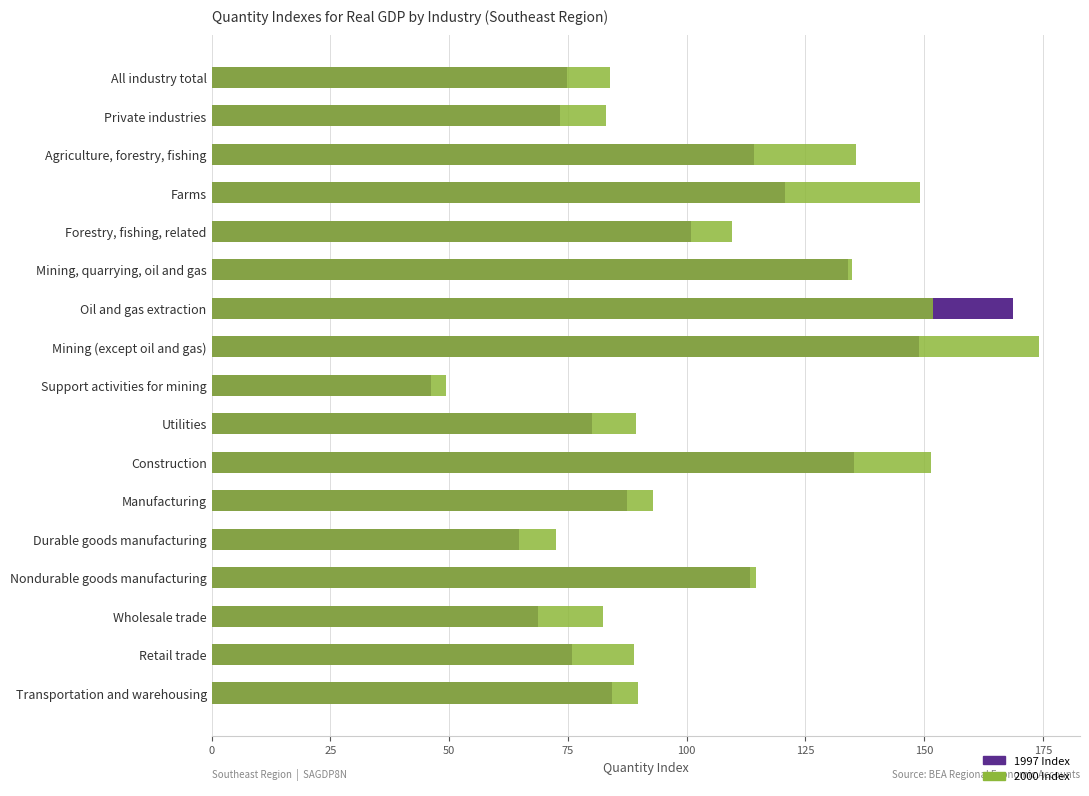

How many bars are there in each group?

2